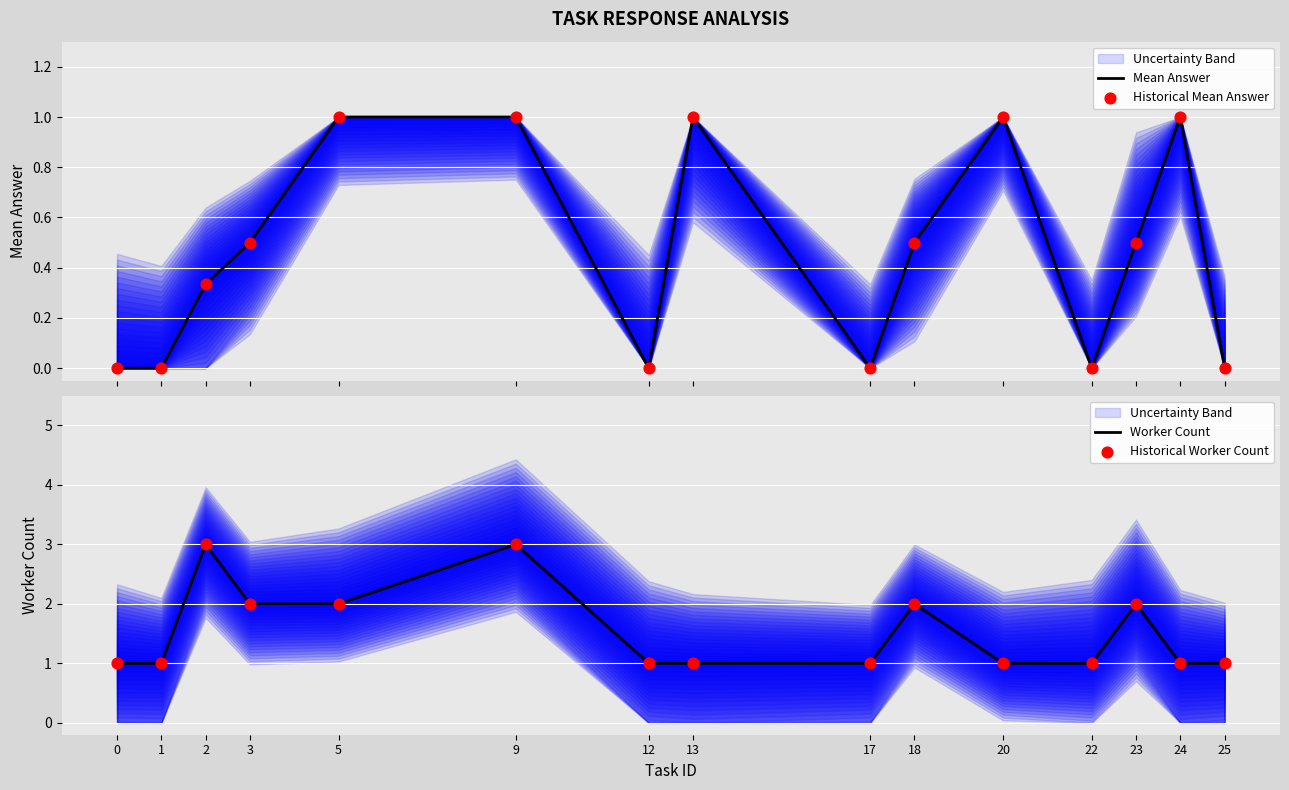

What is the total value across all series at 23?

5.0